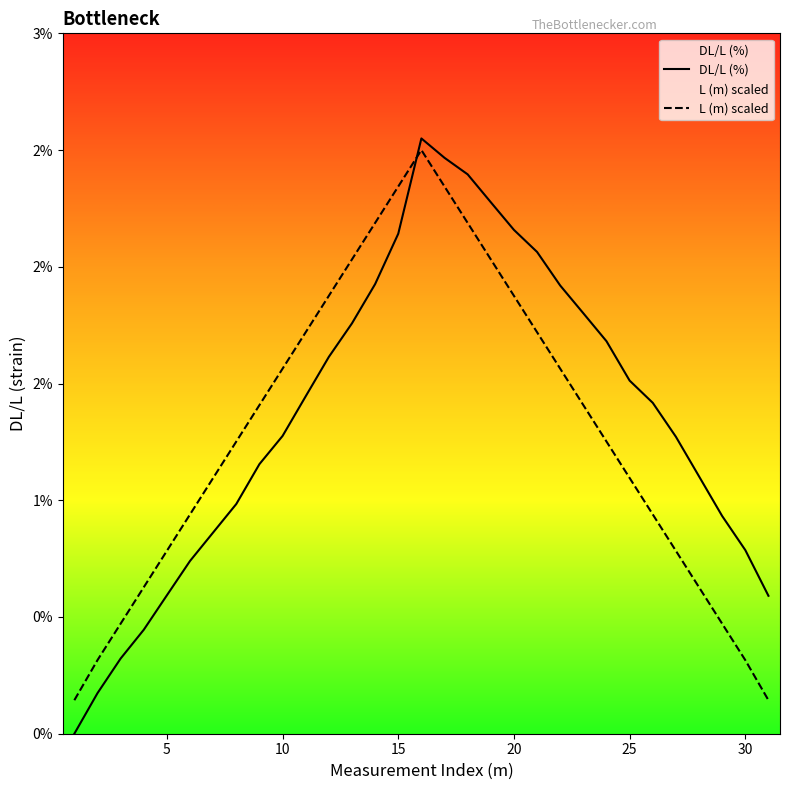

Rank the series by their average value, from highest to lowest.

DL/L (%), L (m) scaled